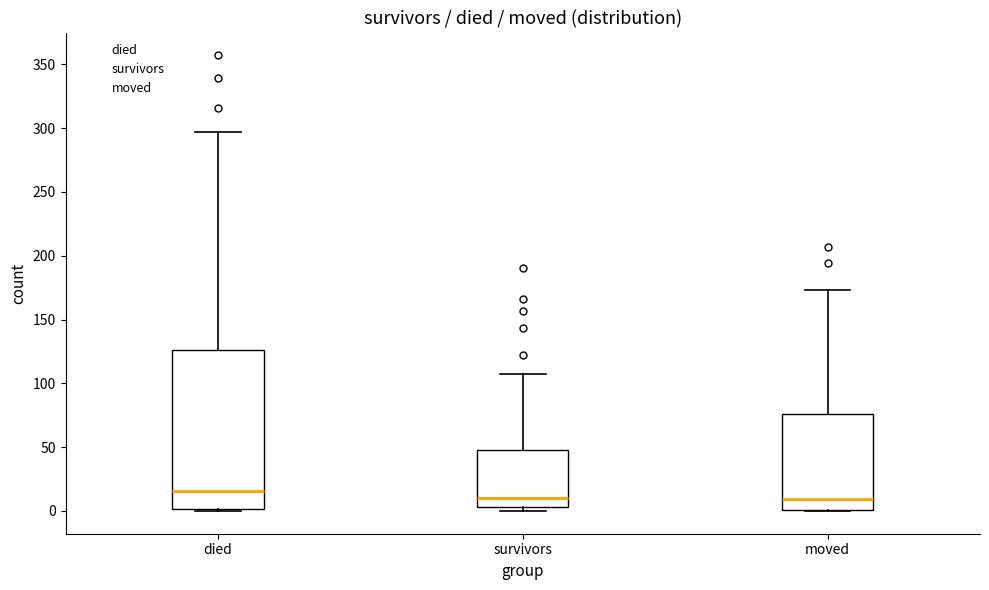

Where does the median line of the box for survivors sit on the y-axis? The values are not printed on the chart, so give them approximately, as read against the axis.

10